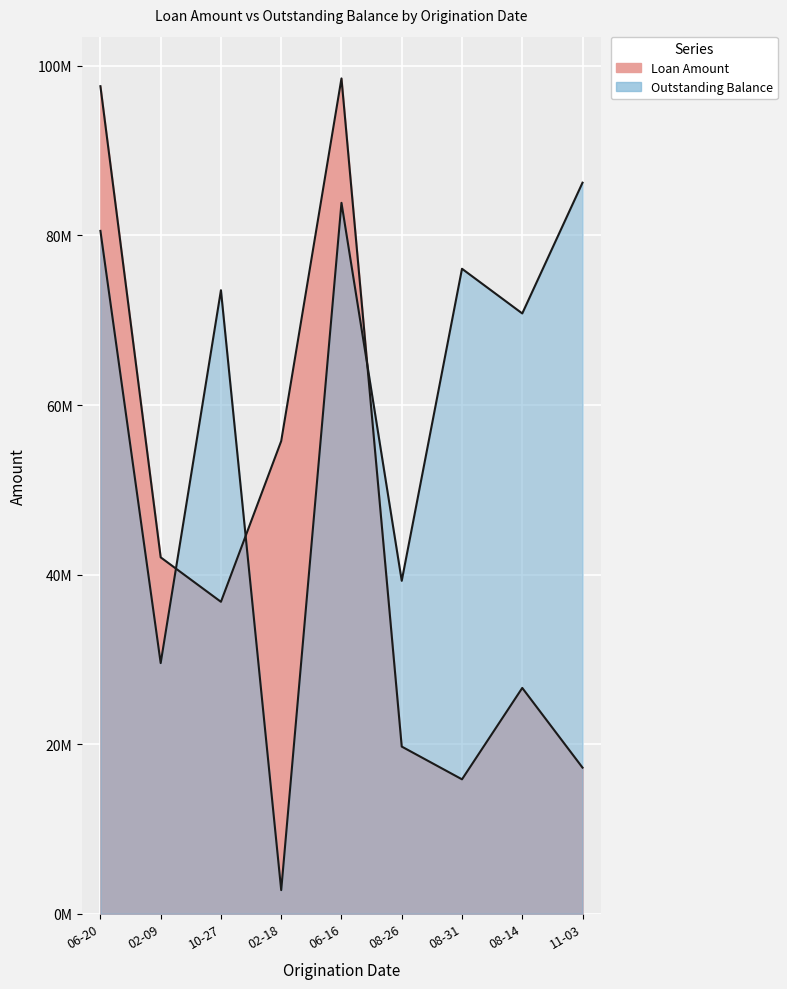

Rank the series at 2023-08-26 from highest to lowest value.

Outstanding Balance, Loan Amount